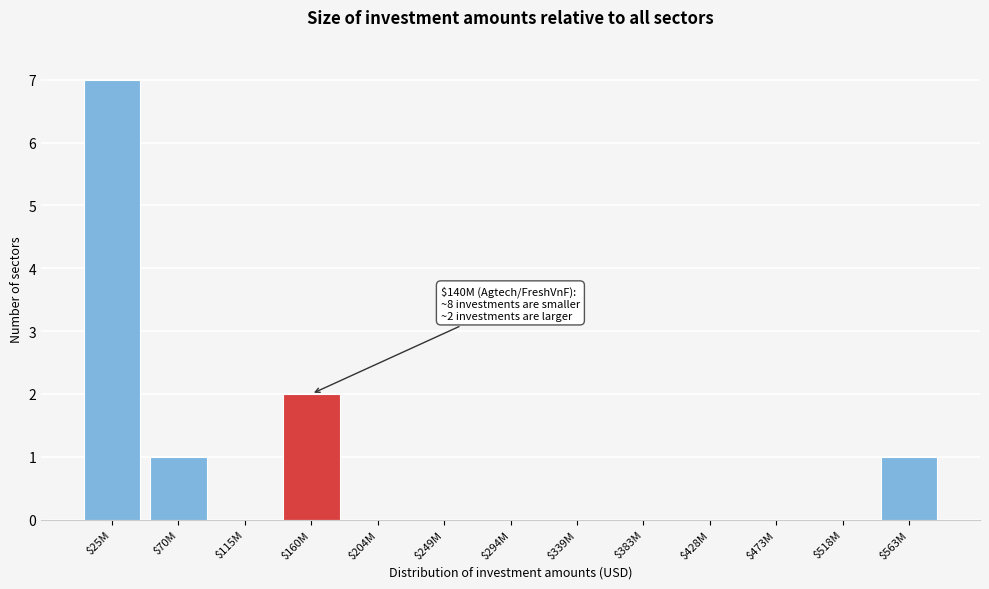

At which label is the value closest to 3?

$160M